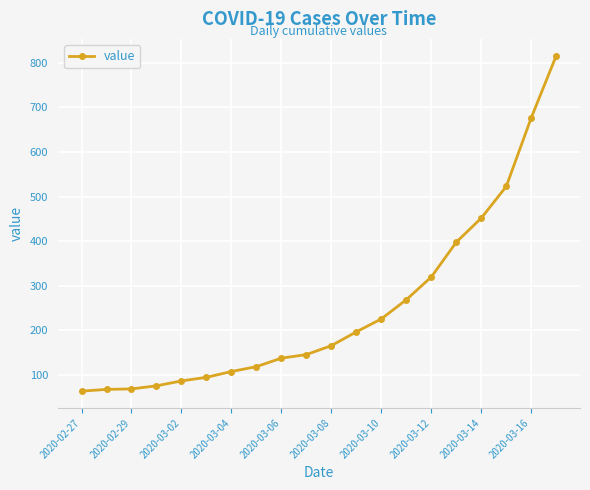

What is the value of the 7th point from the left?

108